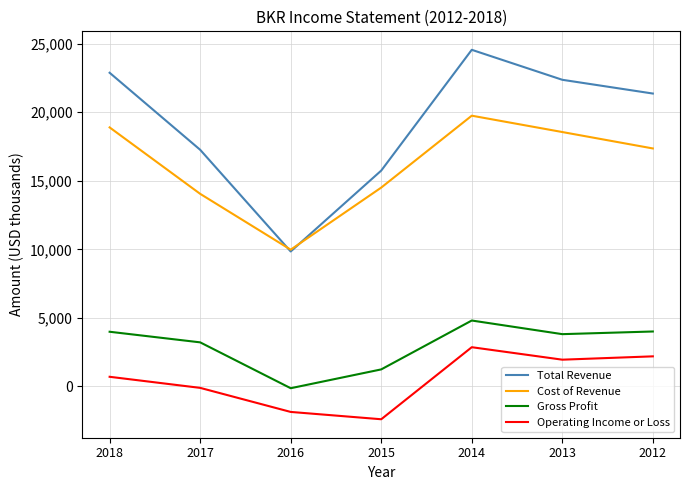

What is the difference between the Cost of Revenue values at 2012 and 2017?

3310